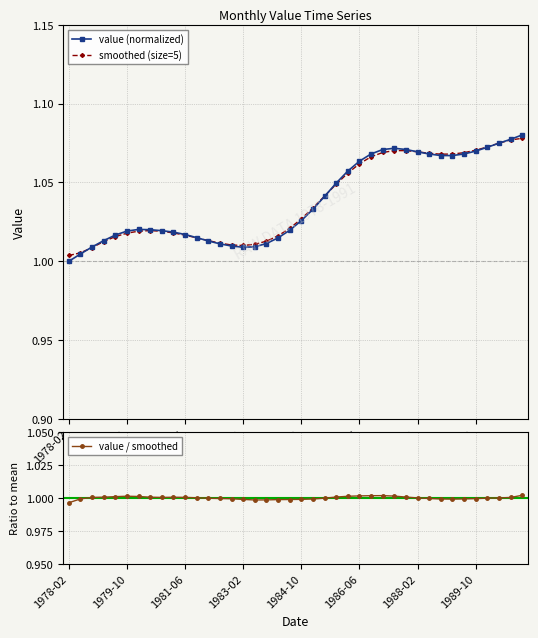

Which category has the highest value in the value (normalized) series?

39